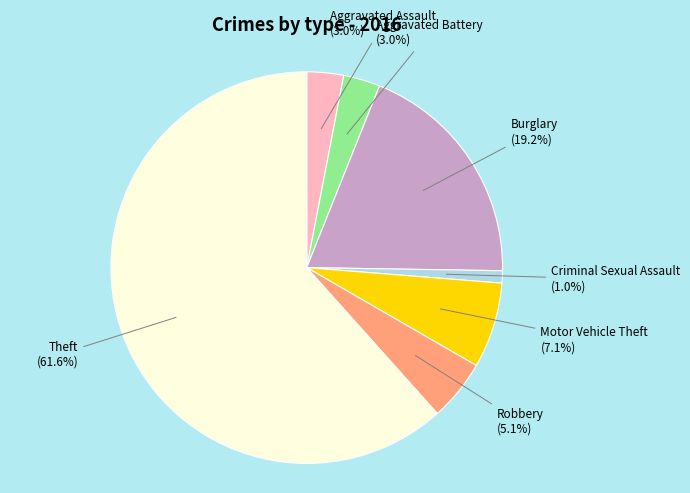

To the nearest percent, what is the combined percentage of Robbery and Aggravated Assault?

8%